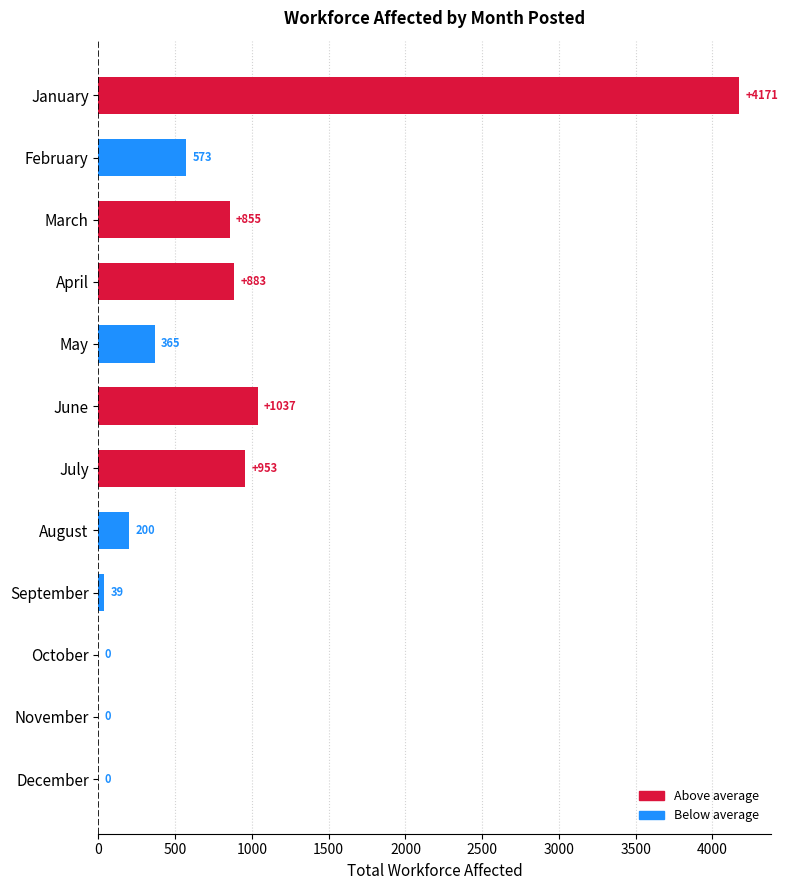

Is it true that the value at December is 2804?

False